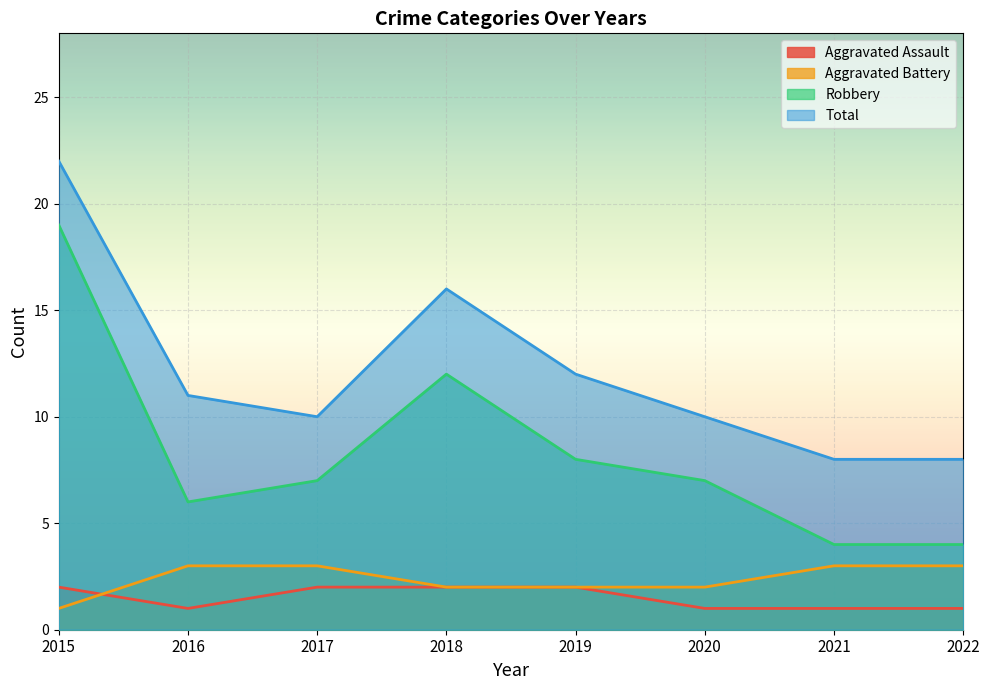

What are all the series names shown in the legend?

Aggravated Assault, Aggravated Battery, Robbery, Total